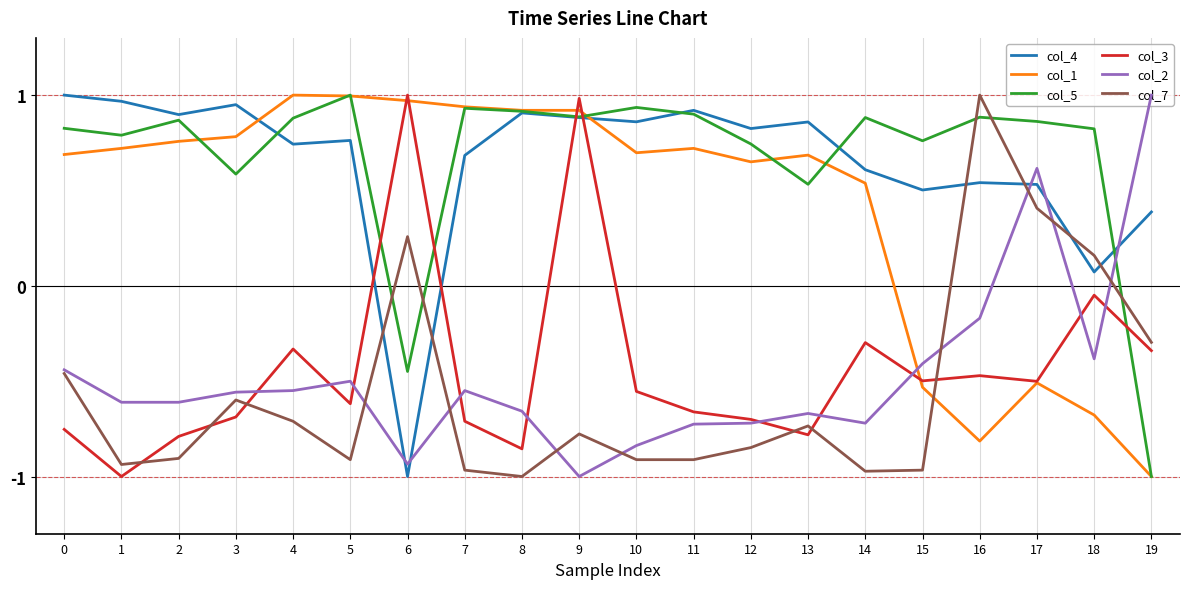

Which category has the highest value in the col_7 series?

16